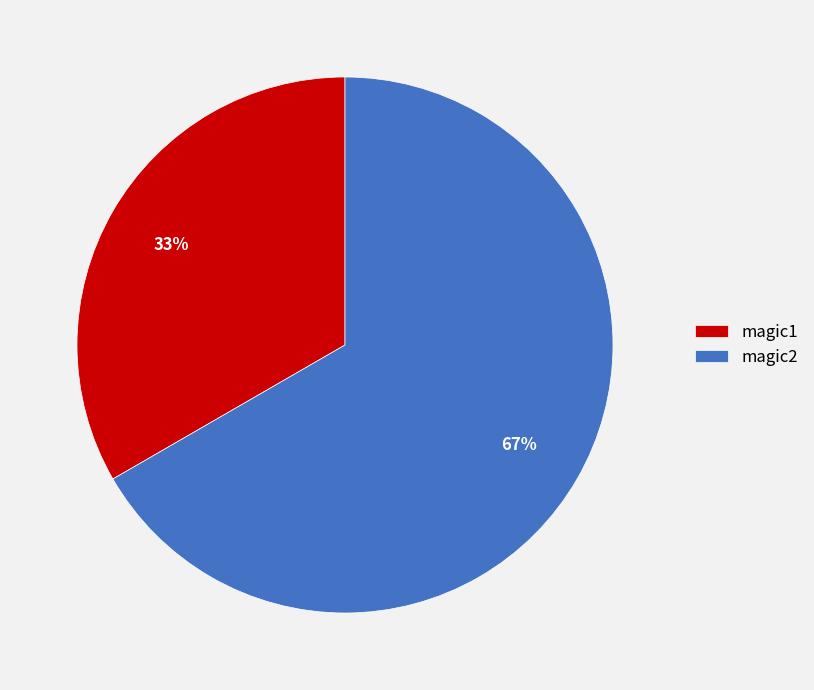

Combined, do magic1 and magic2 account for over 50%?

Yes